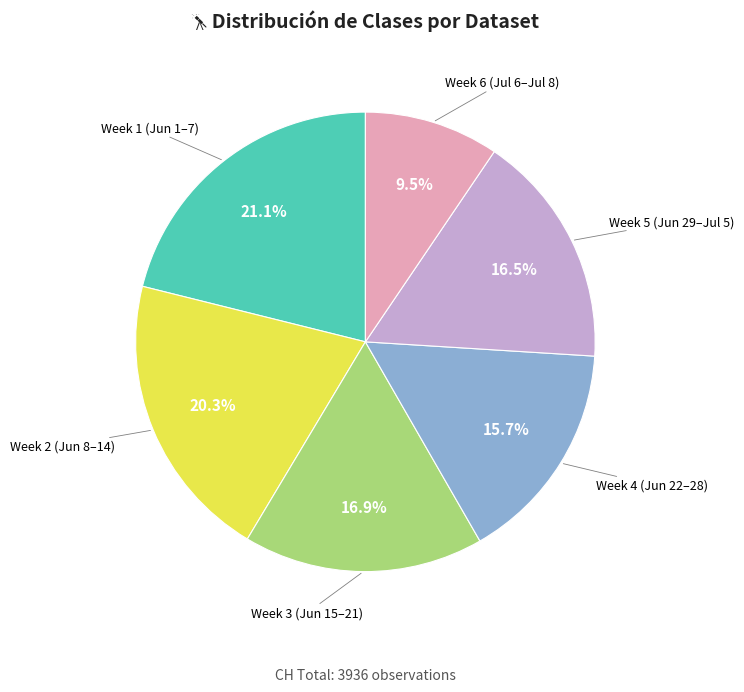

Does any single category account for the majority?

No